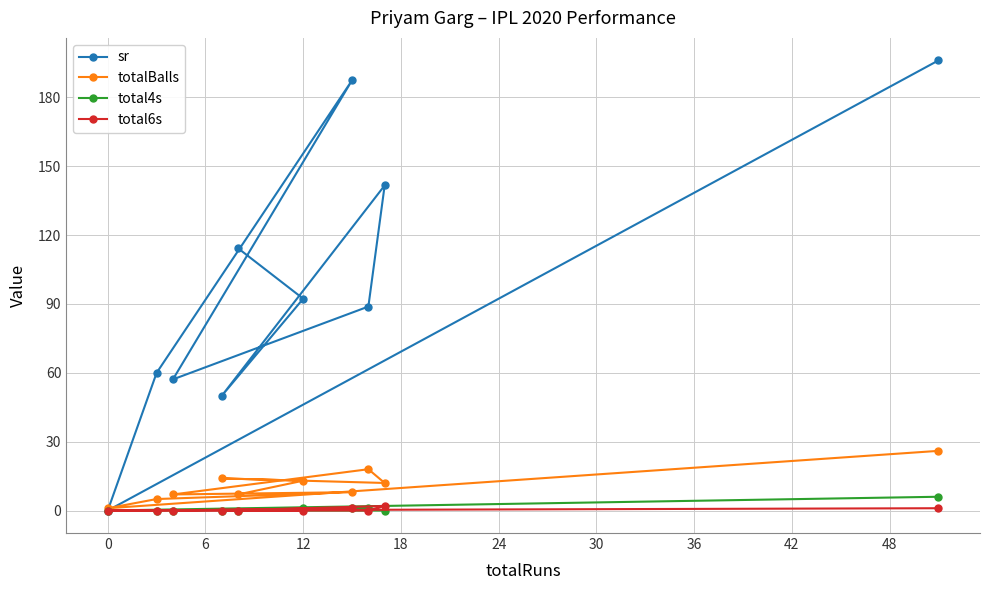

At how many categories does at least one series exceed 63?

6